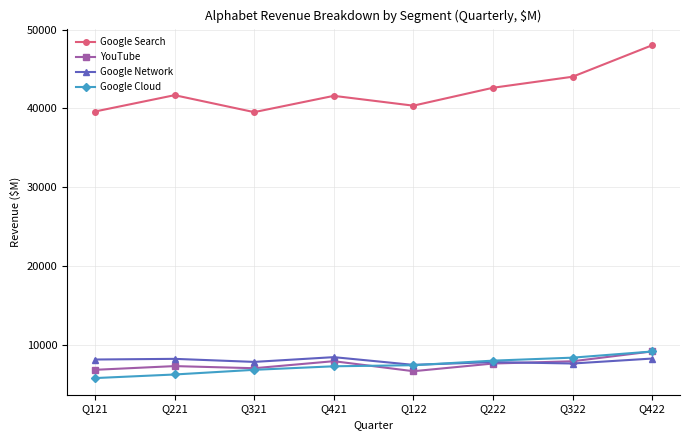

What is the minimum value for YouTube?

6693